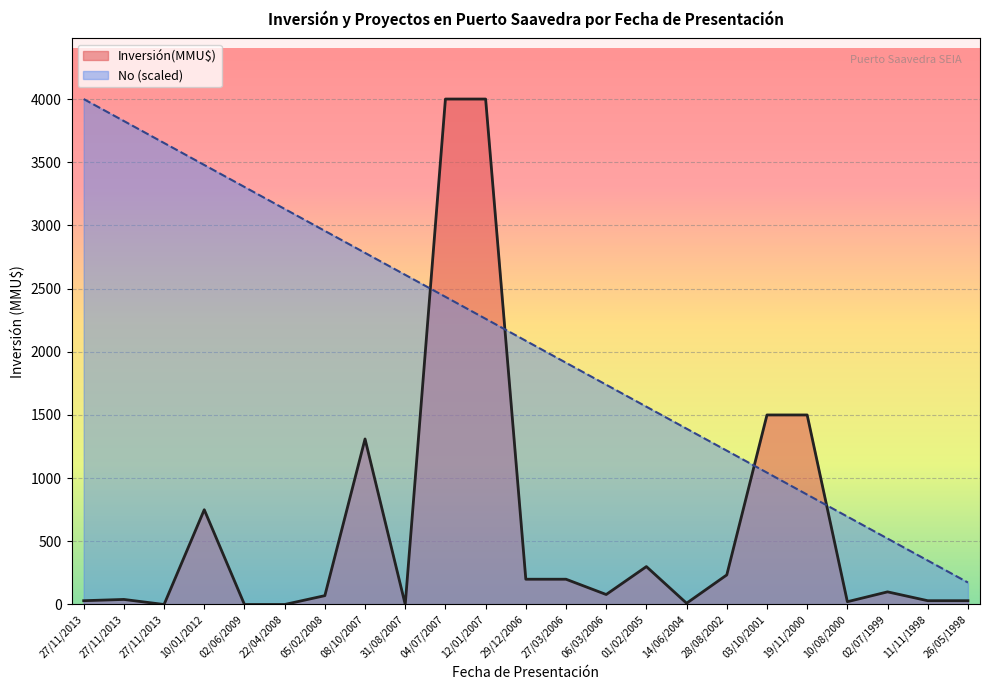

What is the smallest value displayed?

0.0